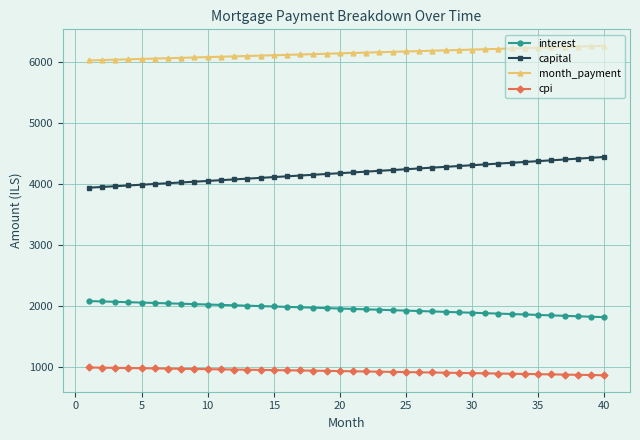

List the series in order of their overall mean, highest first.

month_payment, capital, interest, cpi